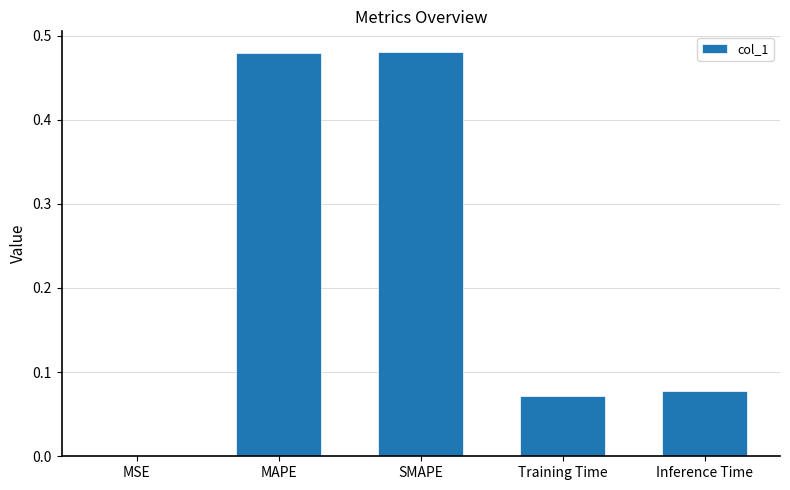

Which has a higher value, Inference Time or MAPE?

MAPE